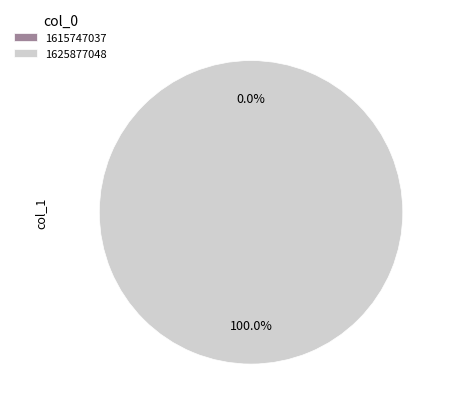

Rank the categories by value from lowest to highest.

1615747037, 1625877048